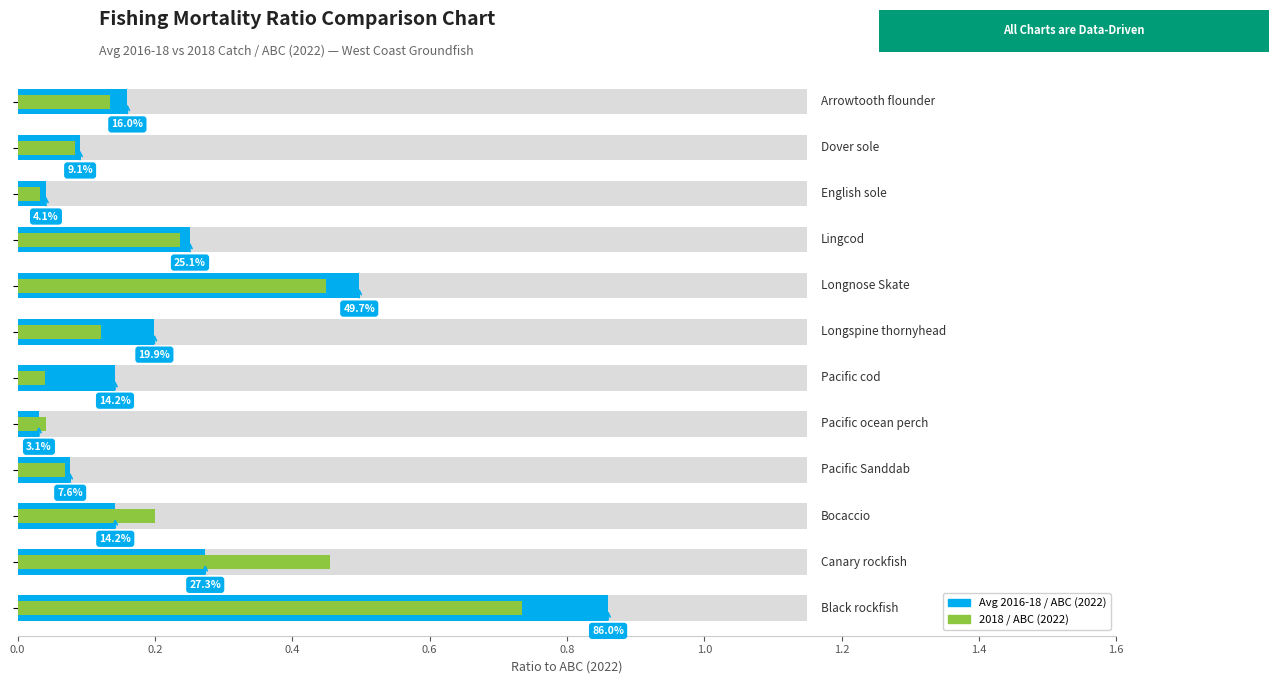

At how many categories does at least one series exceed 0?

12